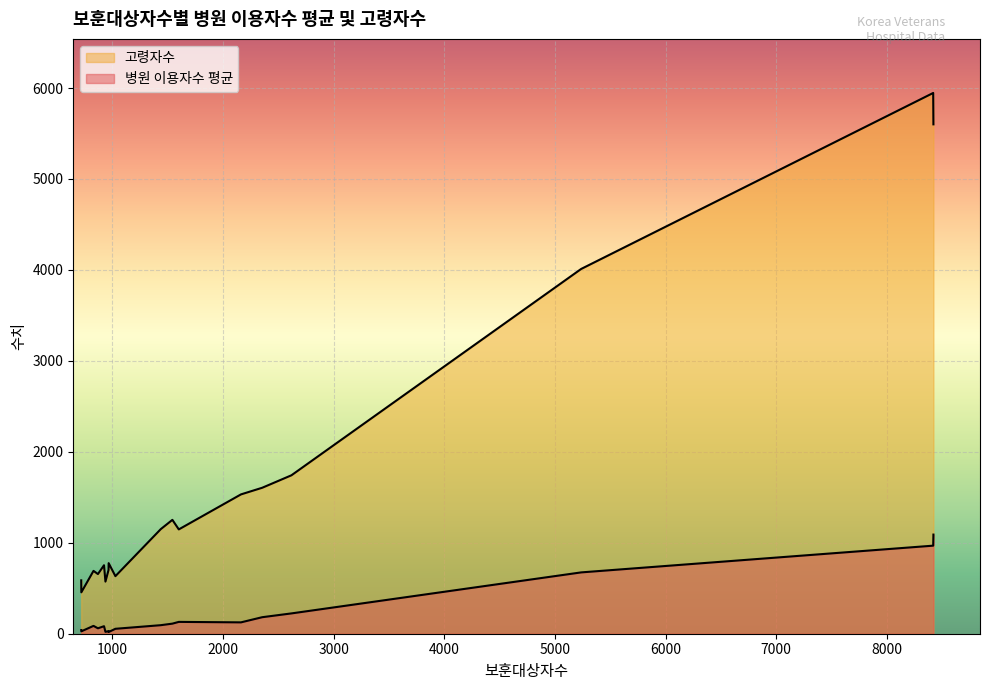

Count the number of data series in this chart.

2